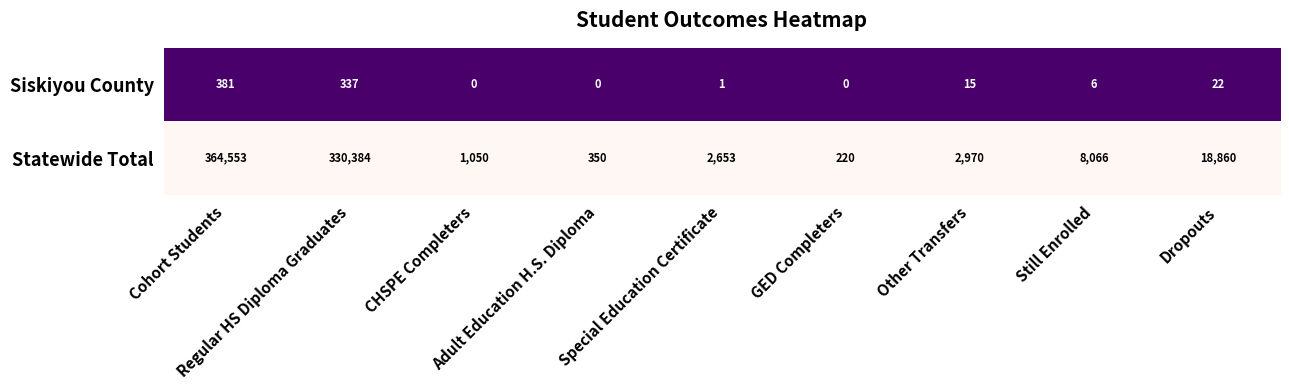

List the series in order of their overall mean, lowest first.

Siskiyou County, Statewide Total